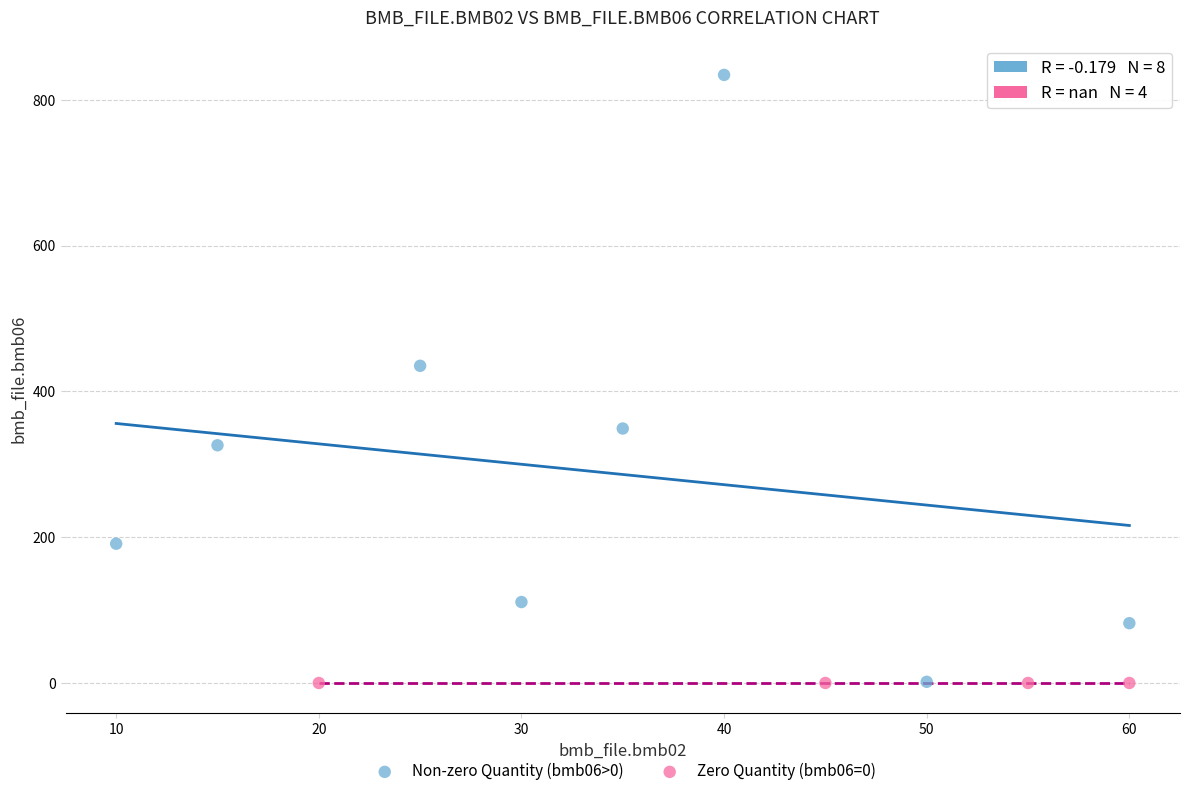

Which series contains the highest Y value?

Non-zero Quantity (bmb06>0)